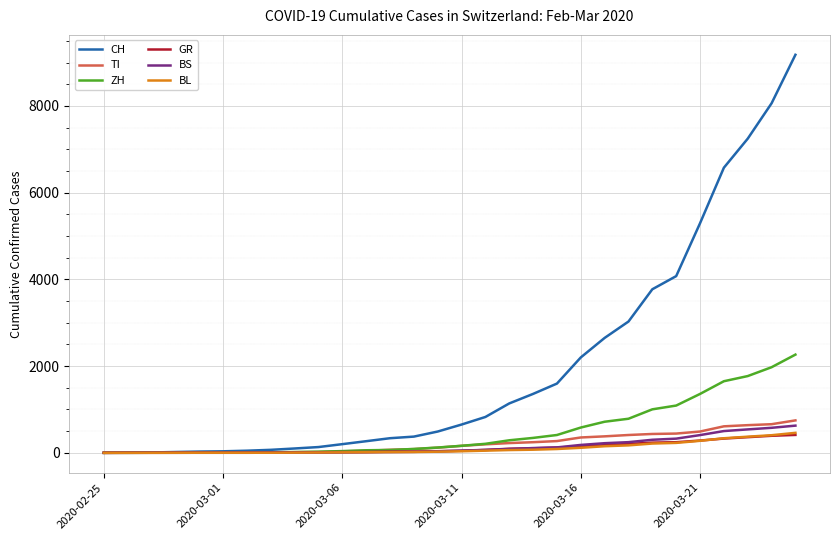

What is the difference between the maximum and minimum values in the ZH series?

2265